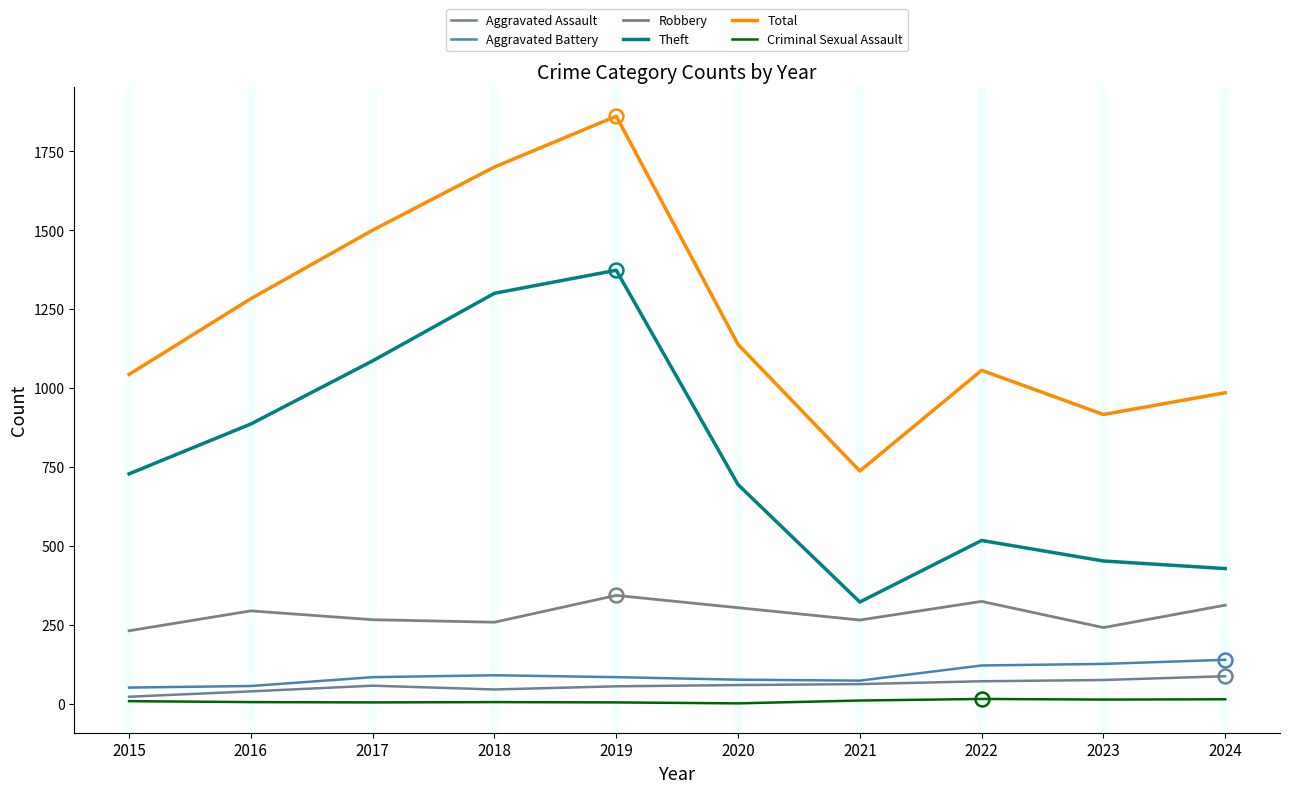

Reading right to left, list all the values displayed in this chart.

Aggravated Assault: 87	75	71	62	59	55	45	57	39	22
Aggravated Battery: 139	126	121	73	76	84	90	84	56	51
Robbery: 312	241	324	265	304	343	258	266	294	231
Theft: 428	452	517	322	694	1373	1300	1086	886	728
Total: 985	916	1056	737	1138	1861	1700	1500	1283	1043
Criminal Sexual Assault: 14	13	15	10	1	4	5	4	5	8